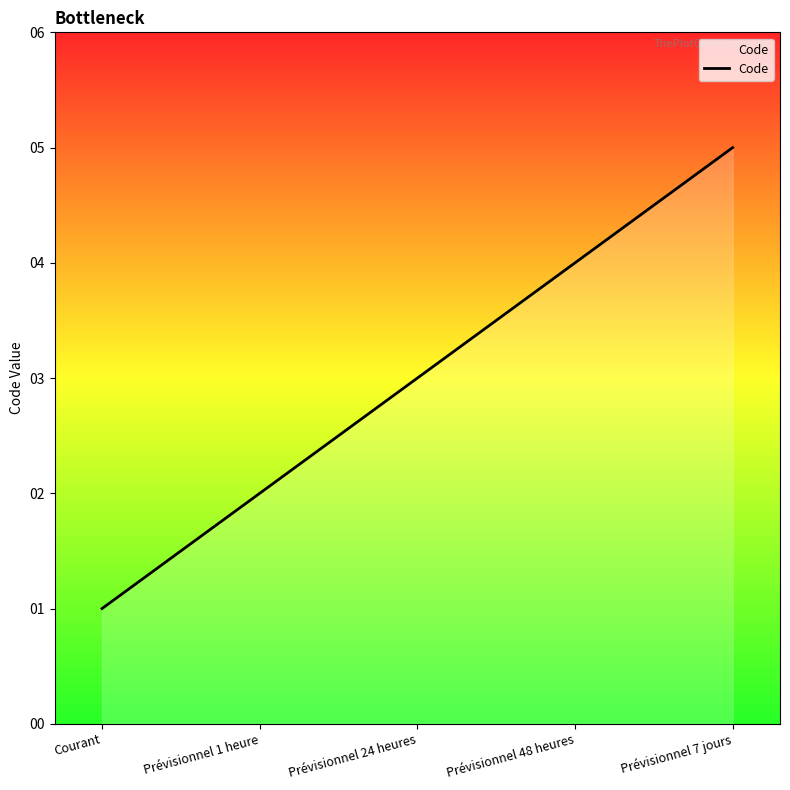

The chart shows a value of 1 at Courant. True or false?

True